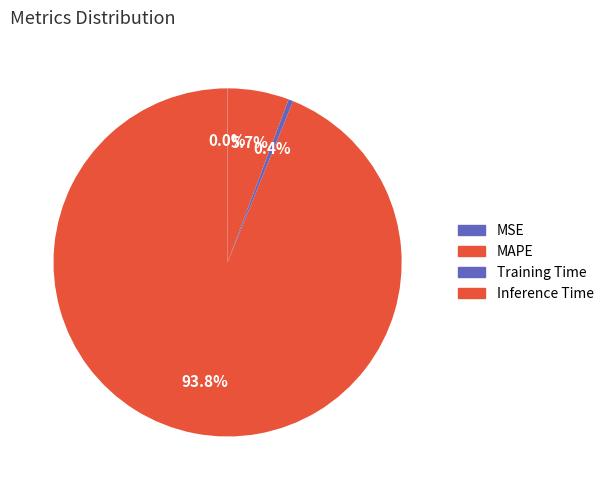

Rank the categories by value from highest to lowest.

MAPE, Inference Time, Training Time, MSE